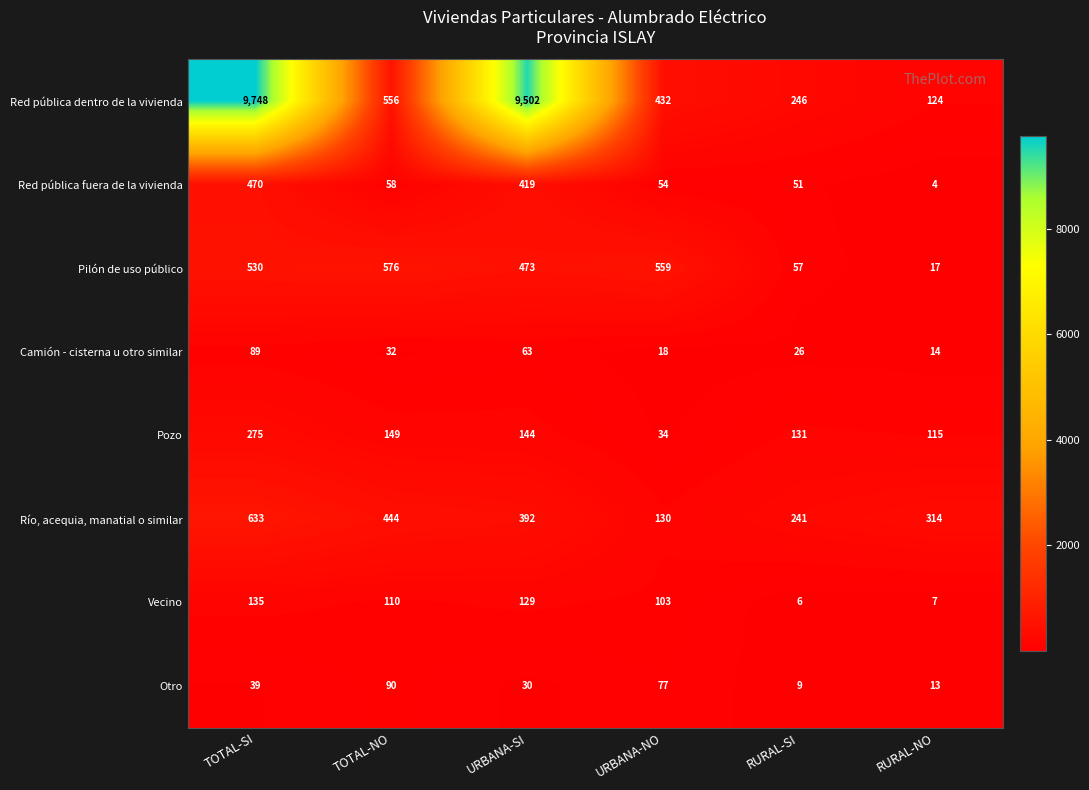

What is the spread (max minus min) of values at TOTAL-SI?

9709